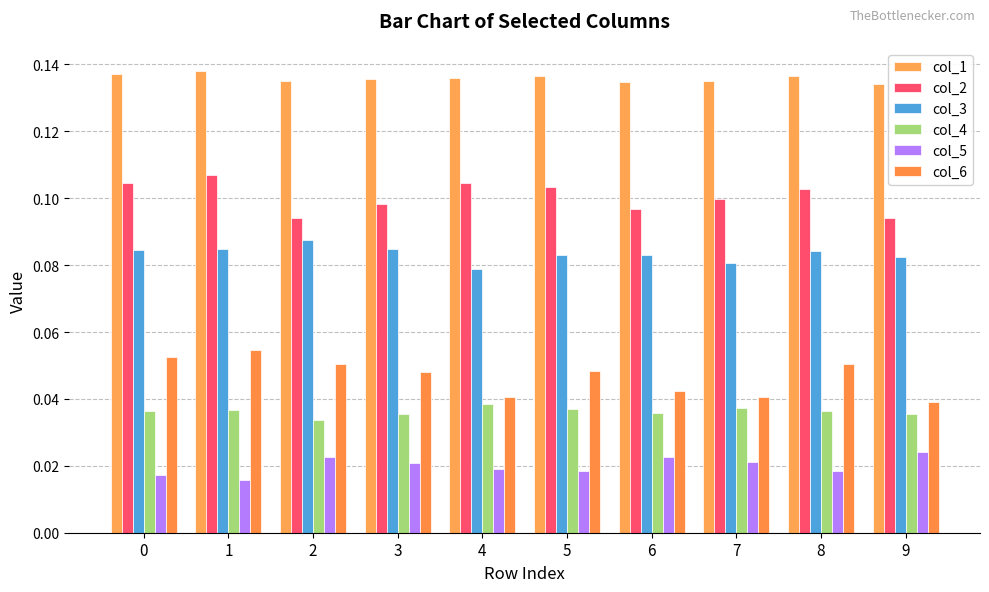

The value of col_2 at 6 is 0.0. True or false?

False